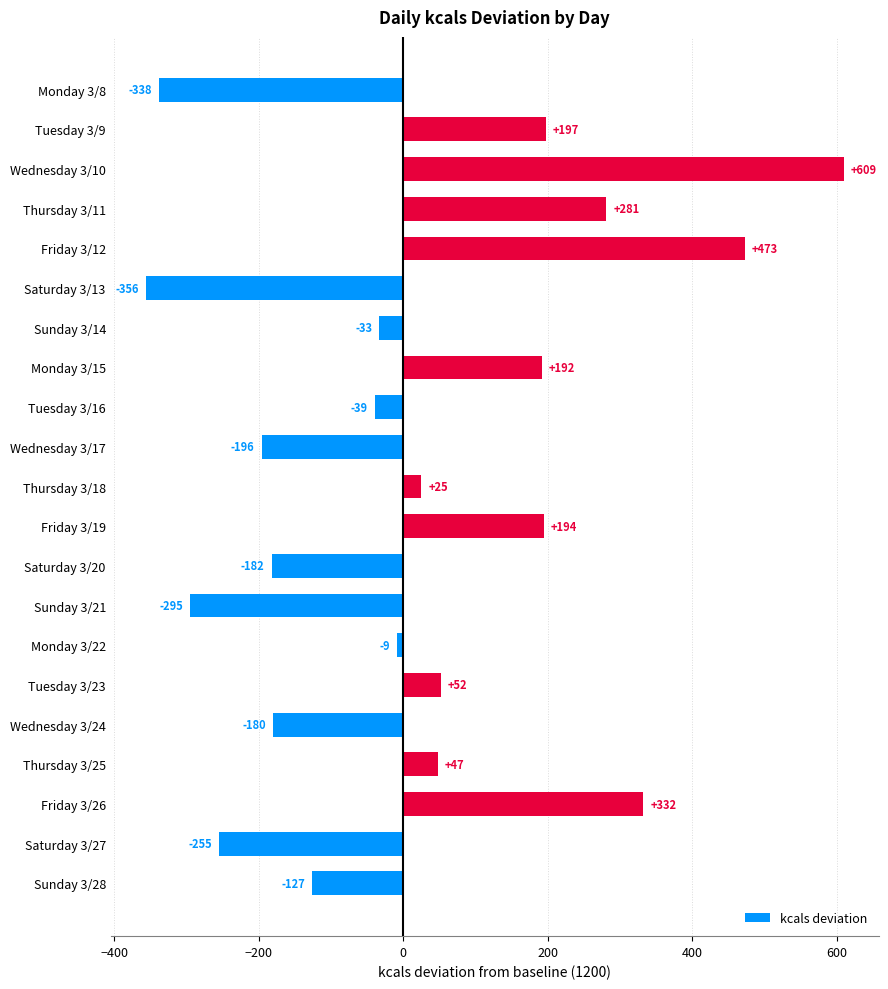

How many series are shown in this chart?

1